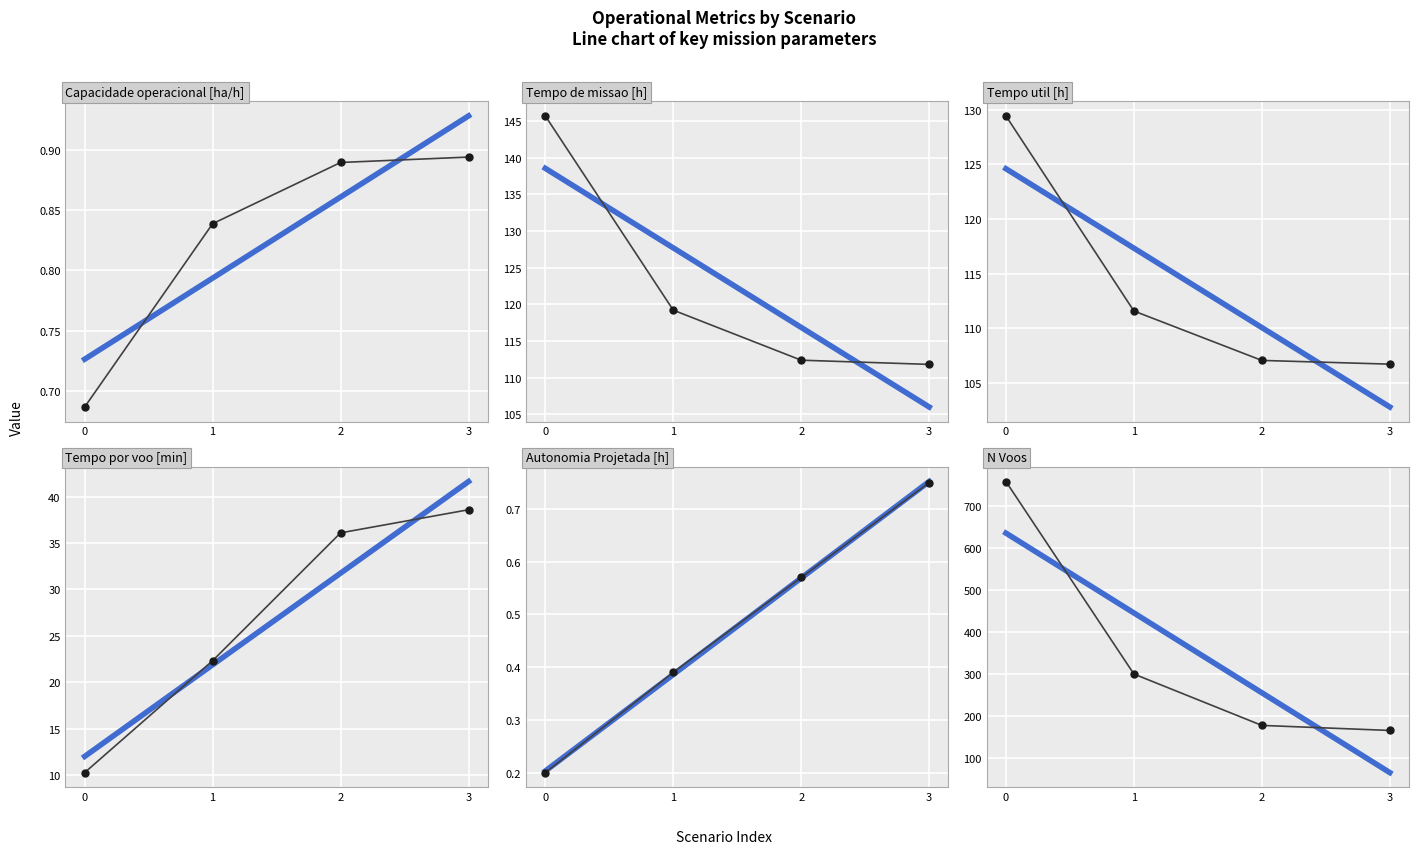

What is the difference between the second highest and minimum values in the N Voos series?

134.0